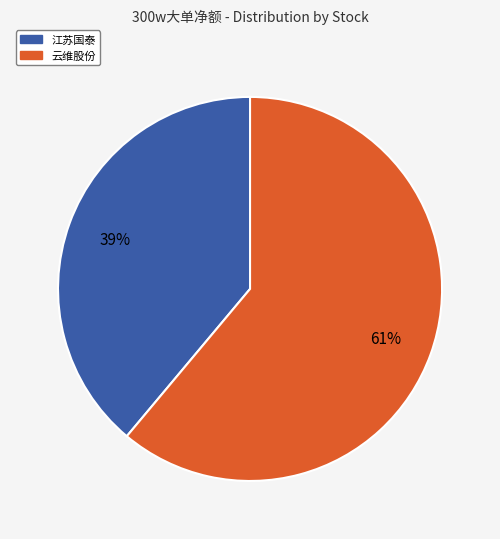

How many slices are in this pie chart?

2